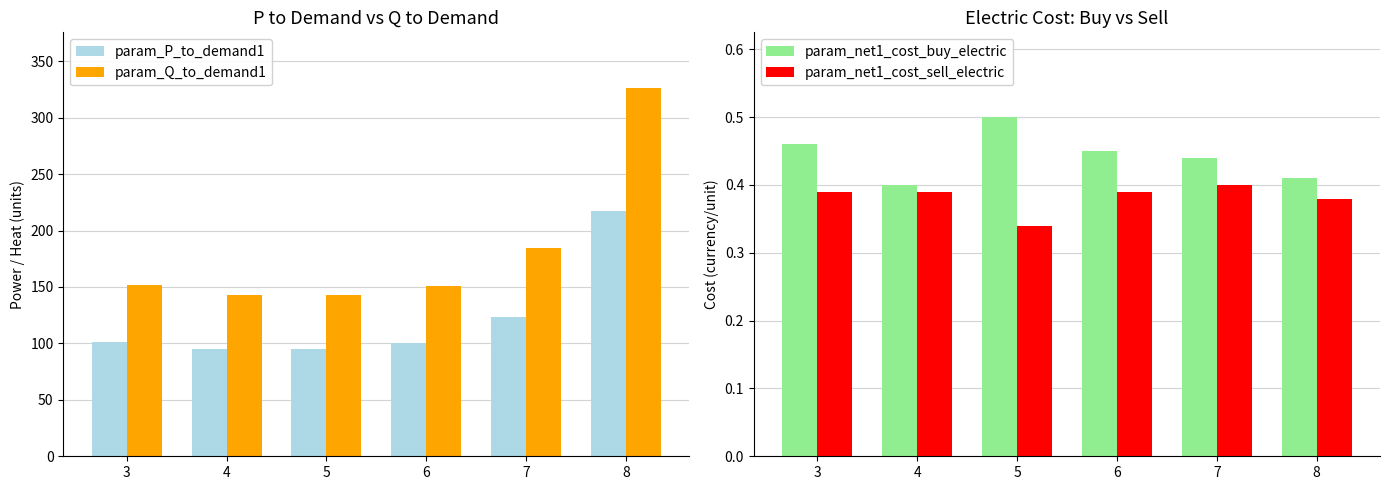

Which series changed the most between 5 and 6?

param_Q_to_demand1